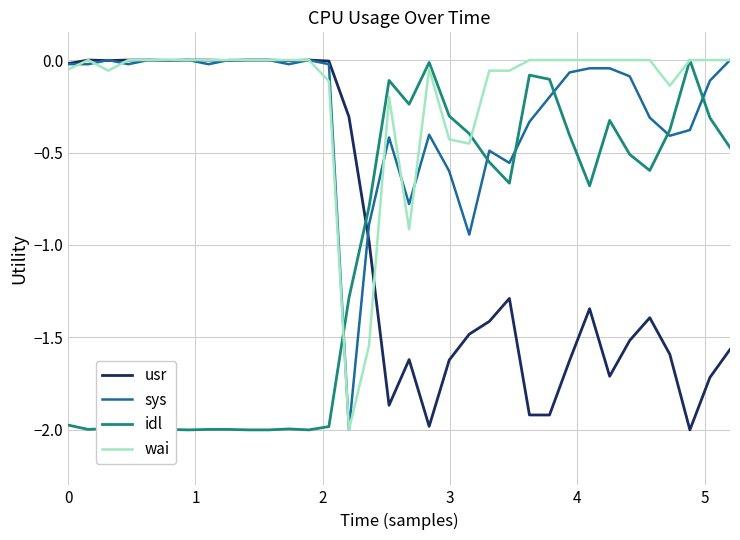

What is the lowest value of the wai series?

-2.0